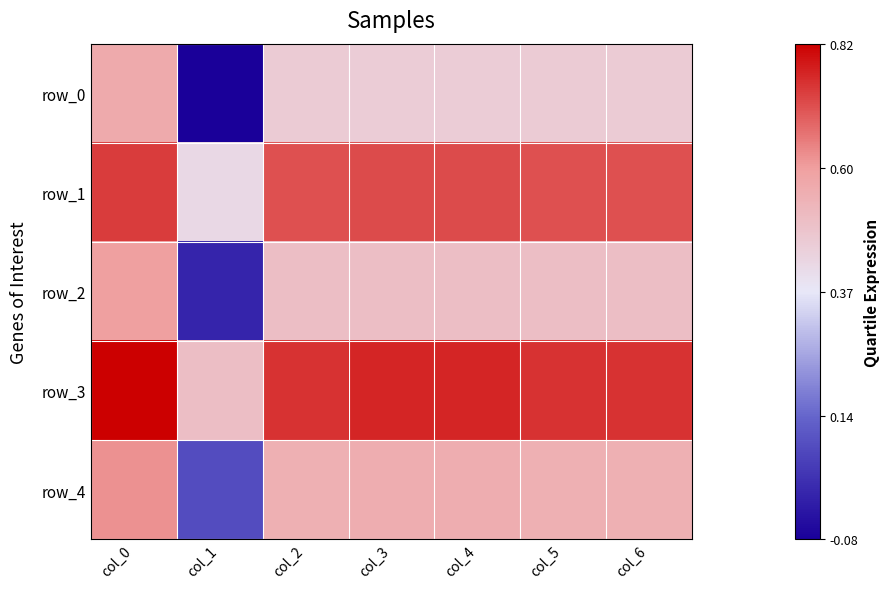

Is it true that row_3 equals 0.8 at col_2?

True